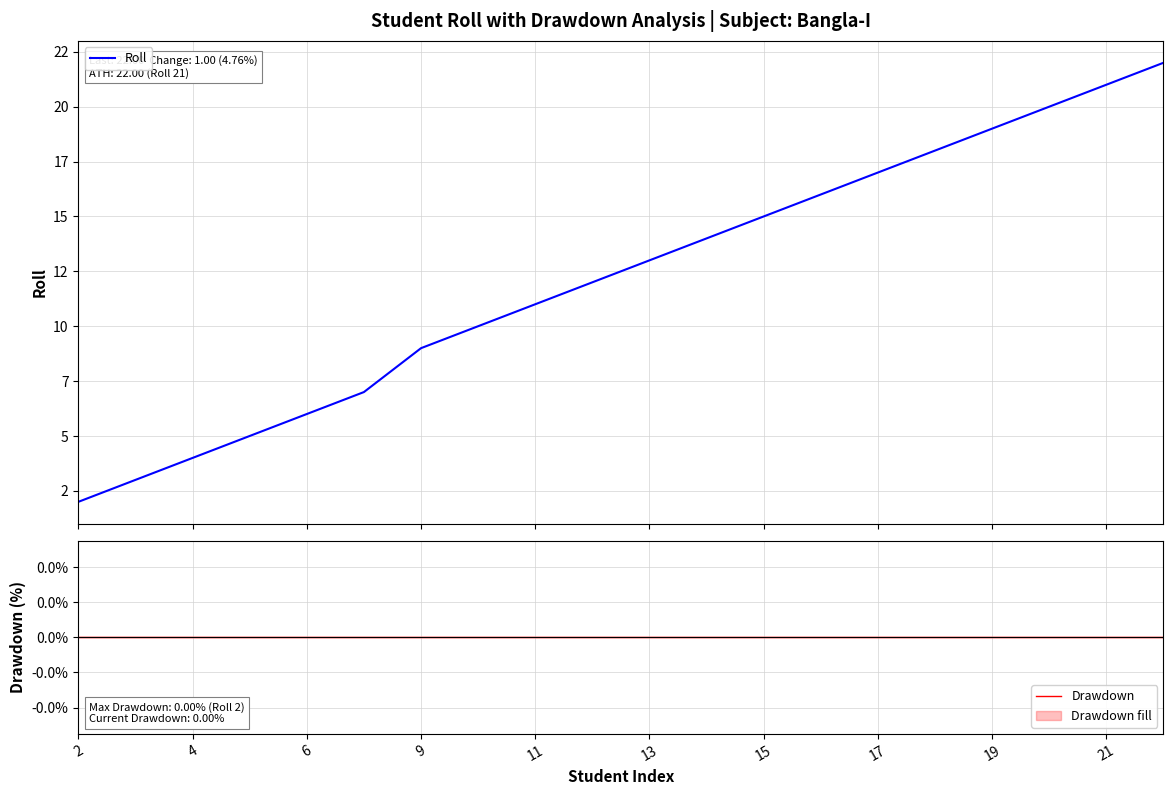

What is the difference between the highest and lowest values at 19?

19